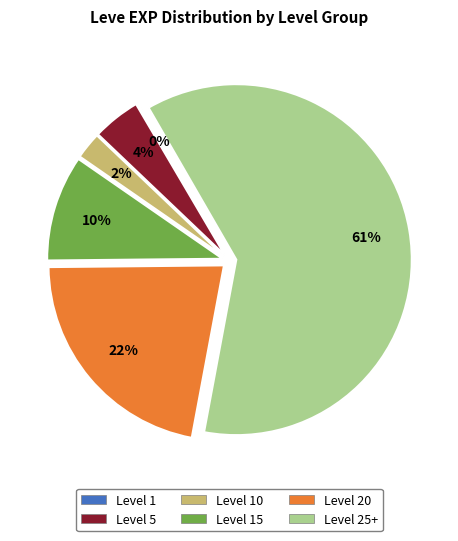

Does any single category account for the majority?

Yes